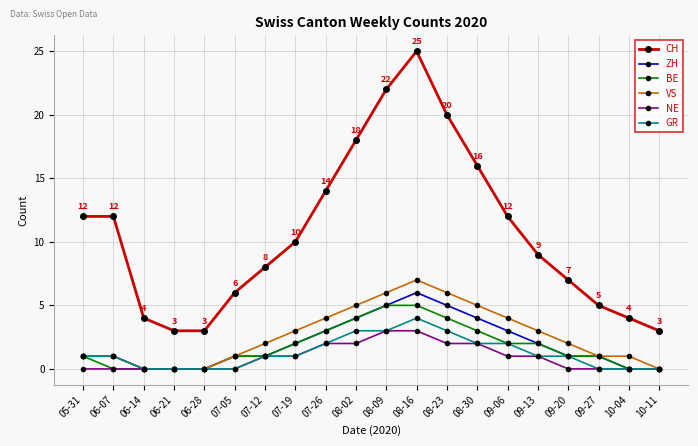

Which series has the largest range (max minus min)?

CH